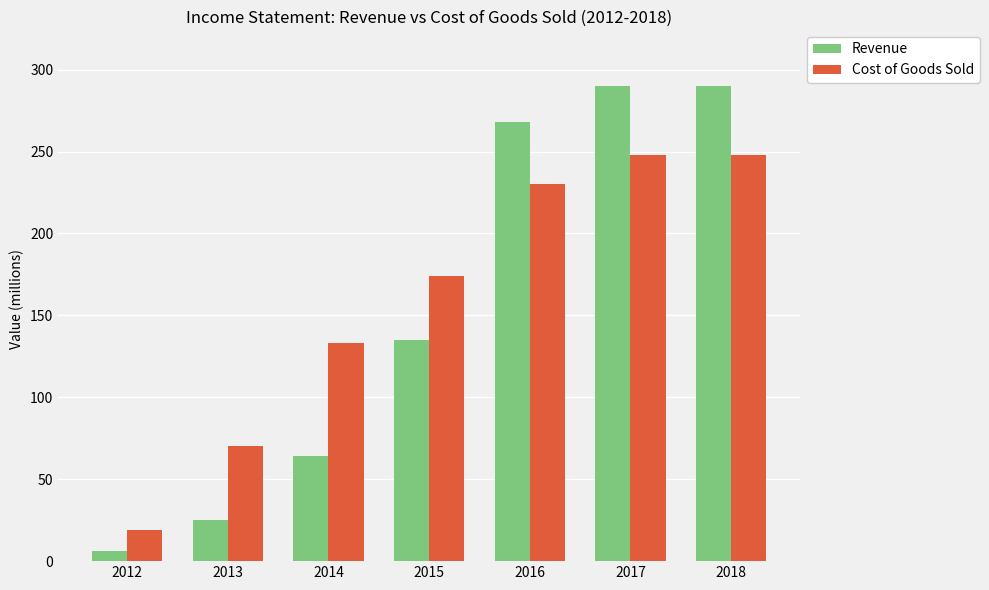

What is the difference between the second highest and minimum values in the Cost of Goods Sold series?

229